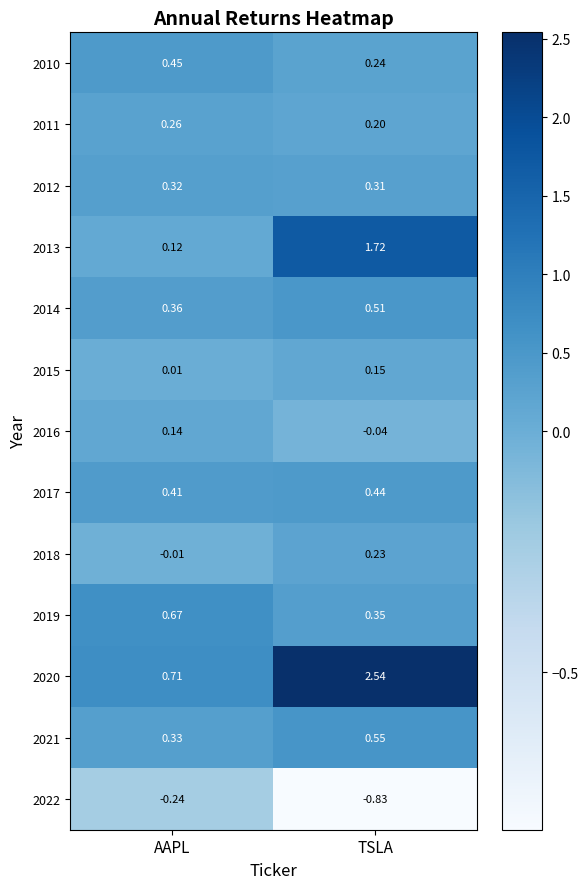

At which category does the chart reach its minimum across all series?

TSLA